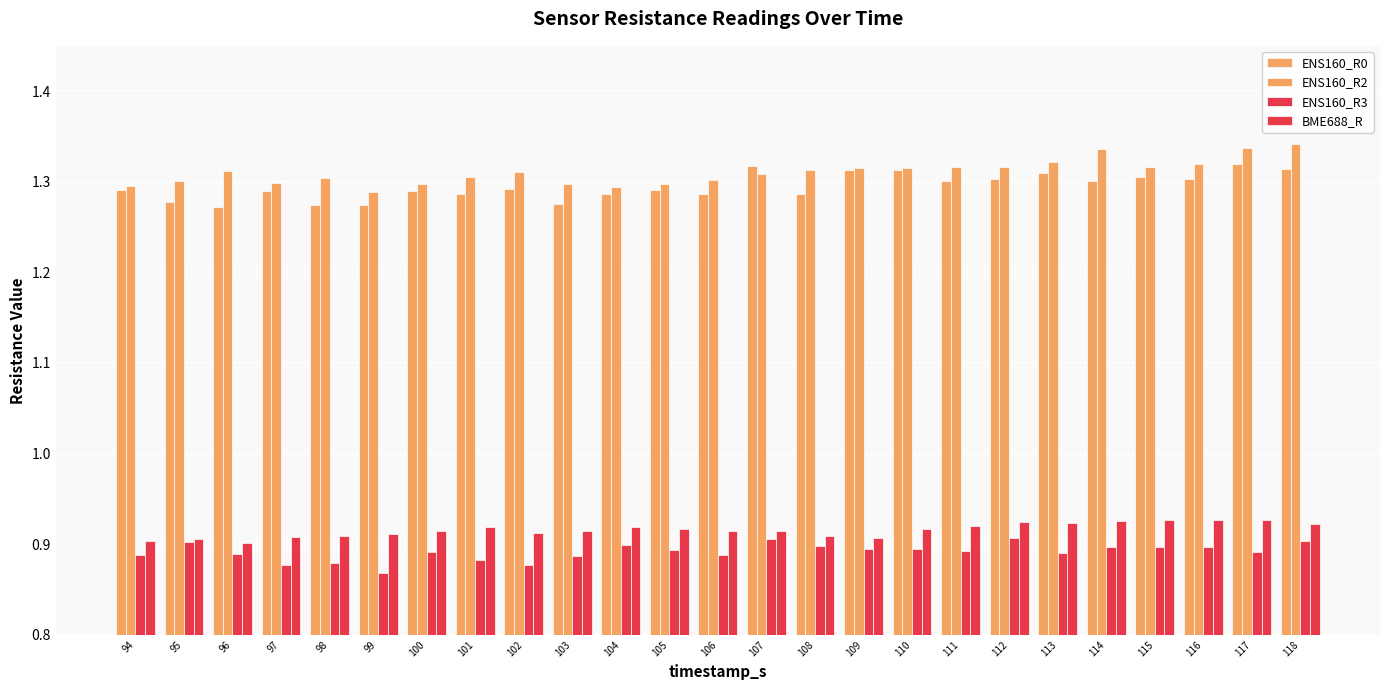

At which label is BME688_R closest to 0?

96